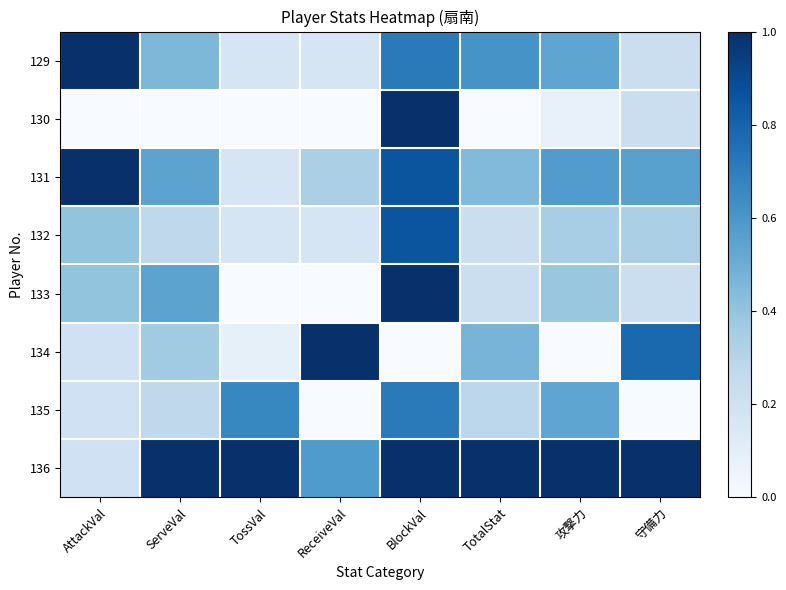

At which category is the sum across all series the highest?

BlockVal